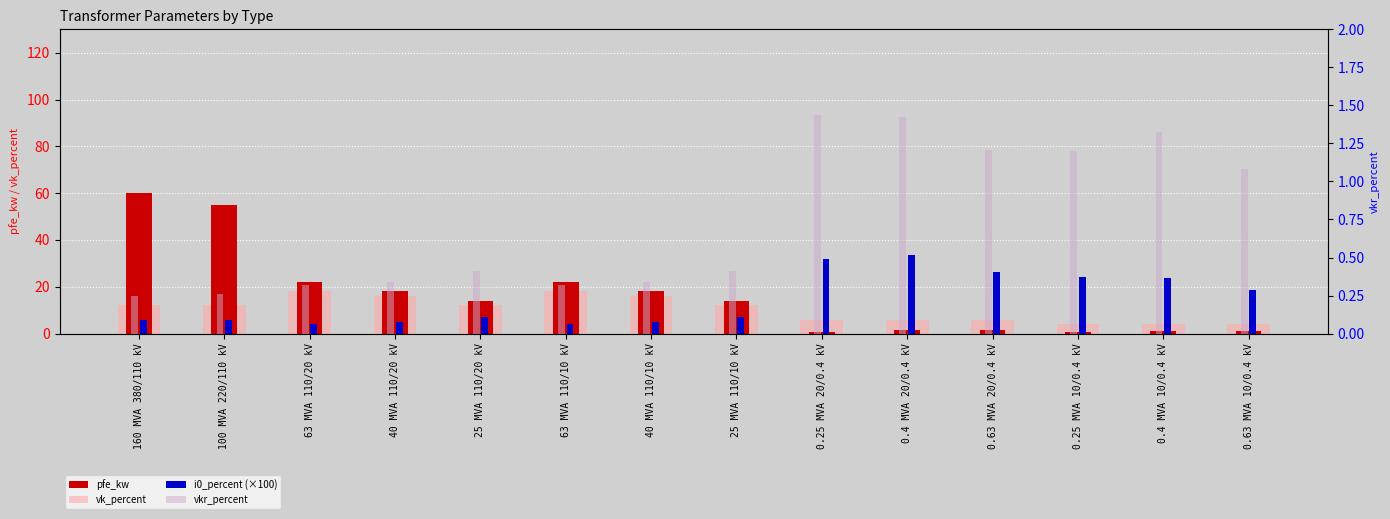

What are all the series names shown in the legend?

pfe_kw, vk_percent, i0_percent (×100), vkr_percent